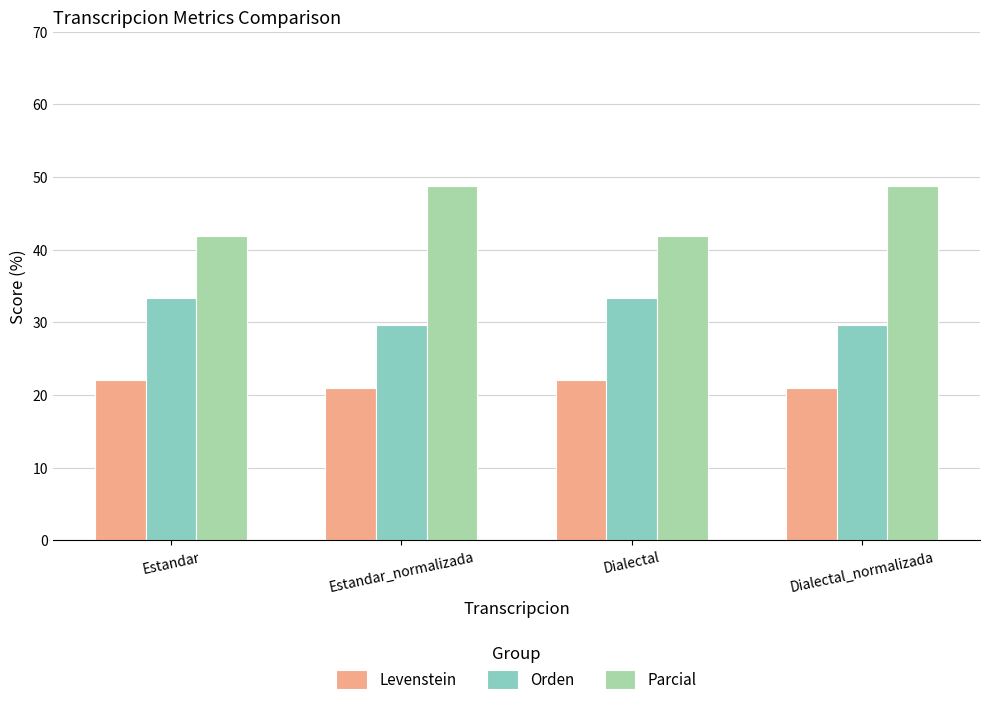

What is the sum of all Parcial values?

181.4